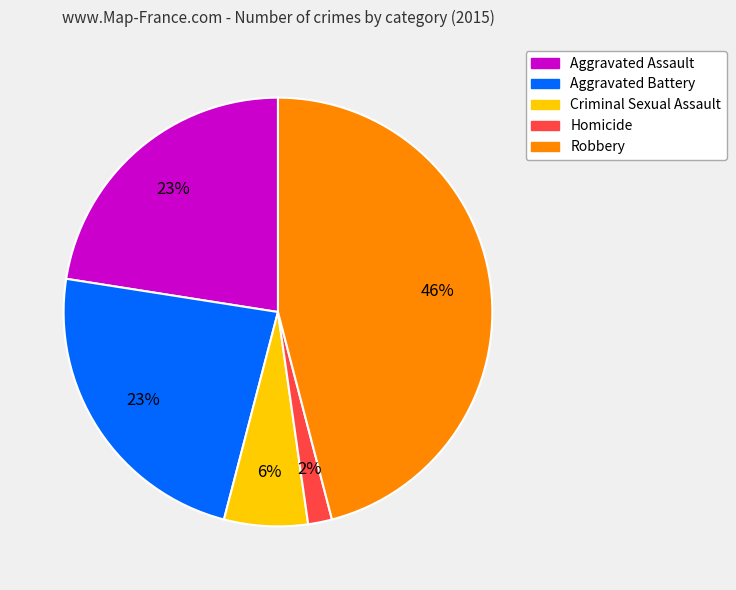

To the nearest percent, what is the difference between the largest and smallest slice percentages?

44%